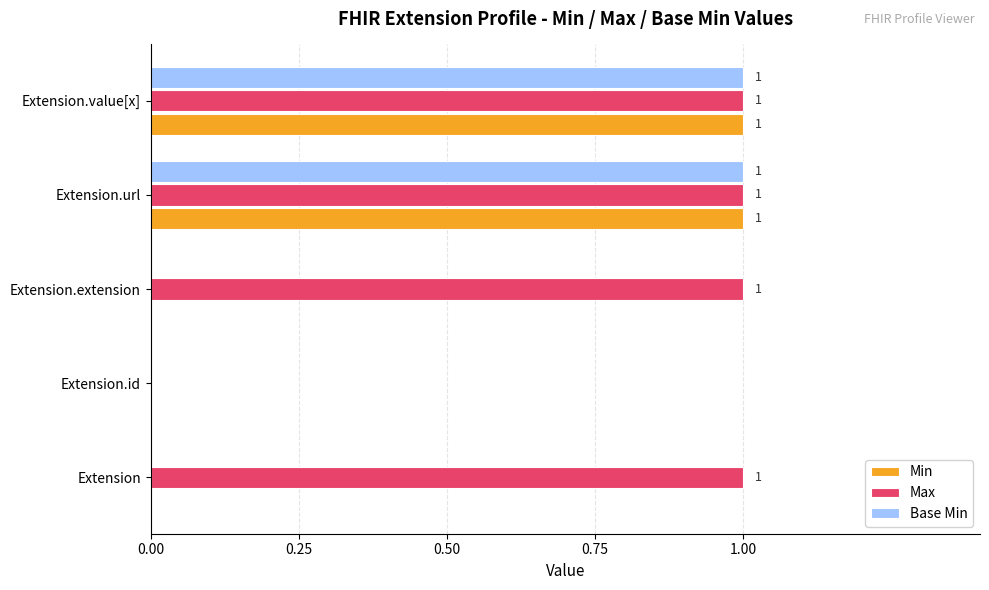

How many positive values does the Min series have?

2